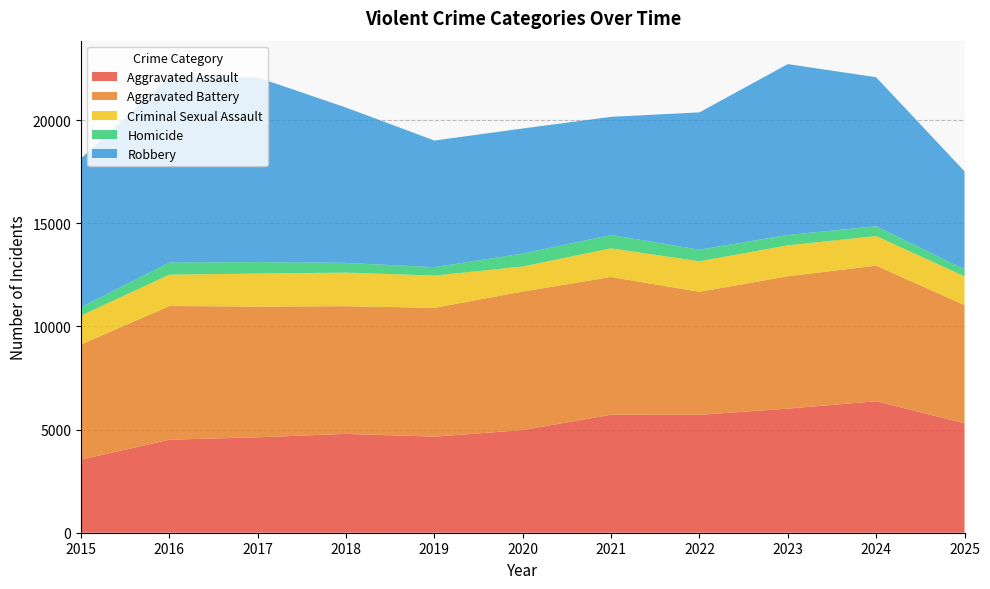

Which series changed the most between 2024 and 2025?

Robbery